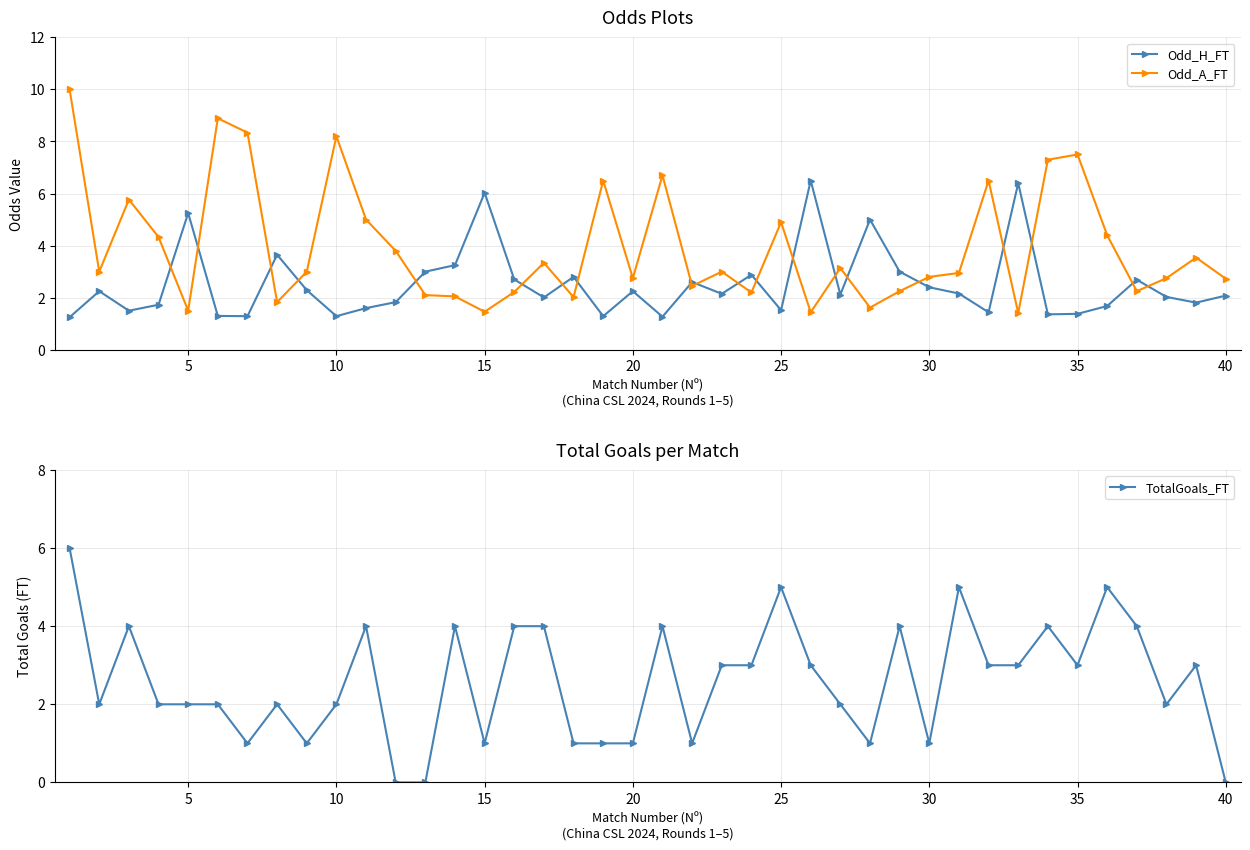

How many times do Odd_A_FT and TotalGoals_FT cross each other?

17